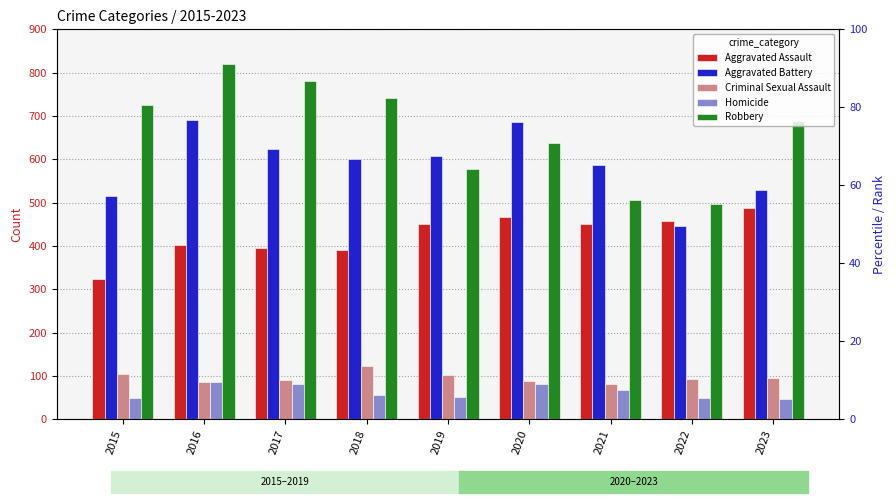

Rank the categories by Robbery value from lowest to highest.

2022, 2021, 2019, 2020, 2023, 2015, 2018, 2017, 2016